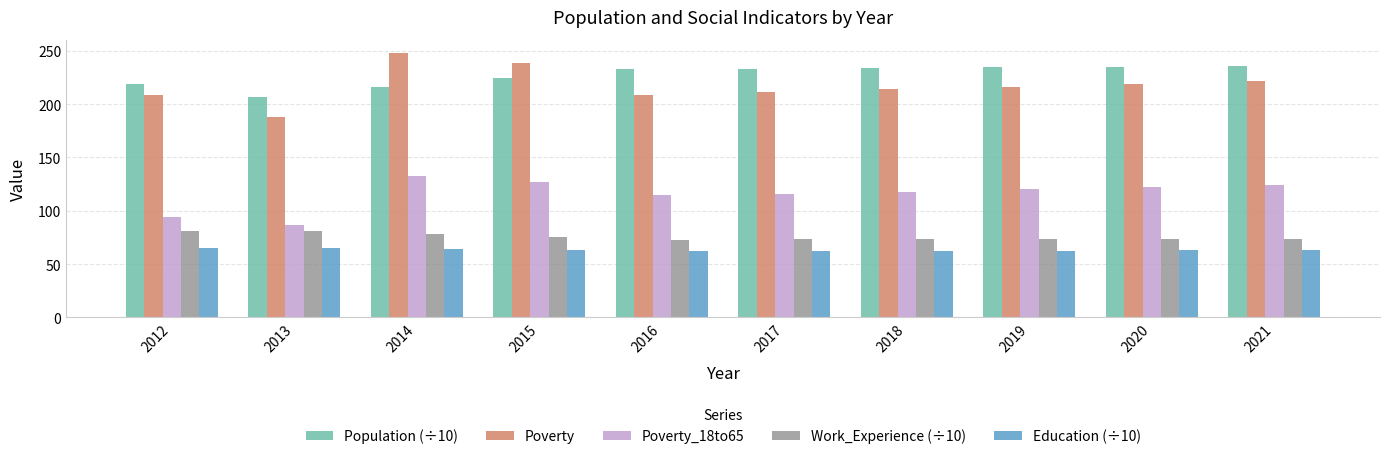

What is the smallest value displayed?

61.9